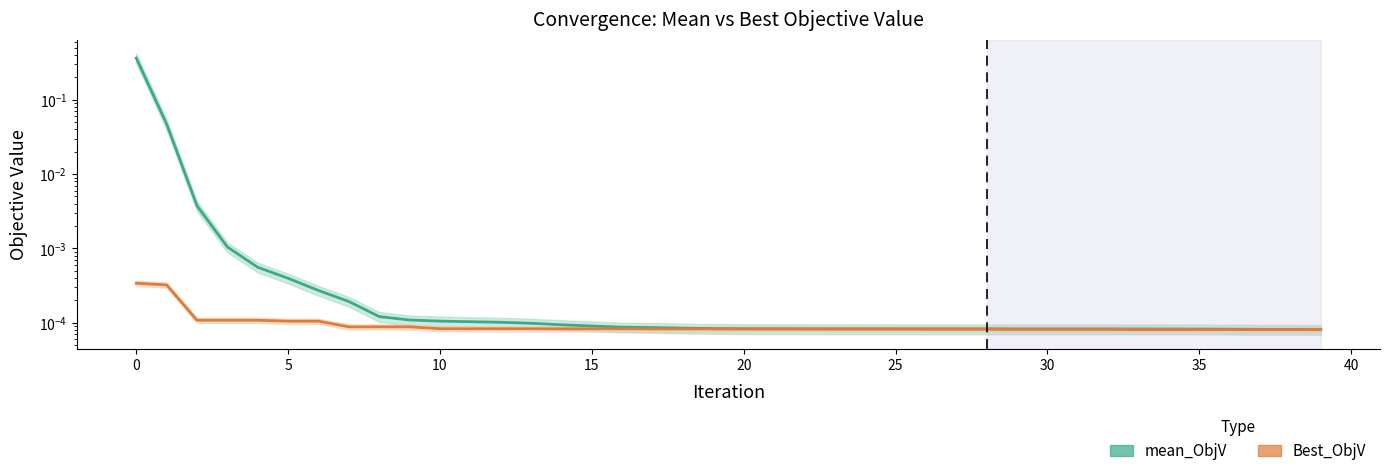

What are all the series names shown in the legend?

mean_ObjV, Best_ObjV